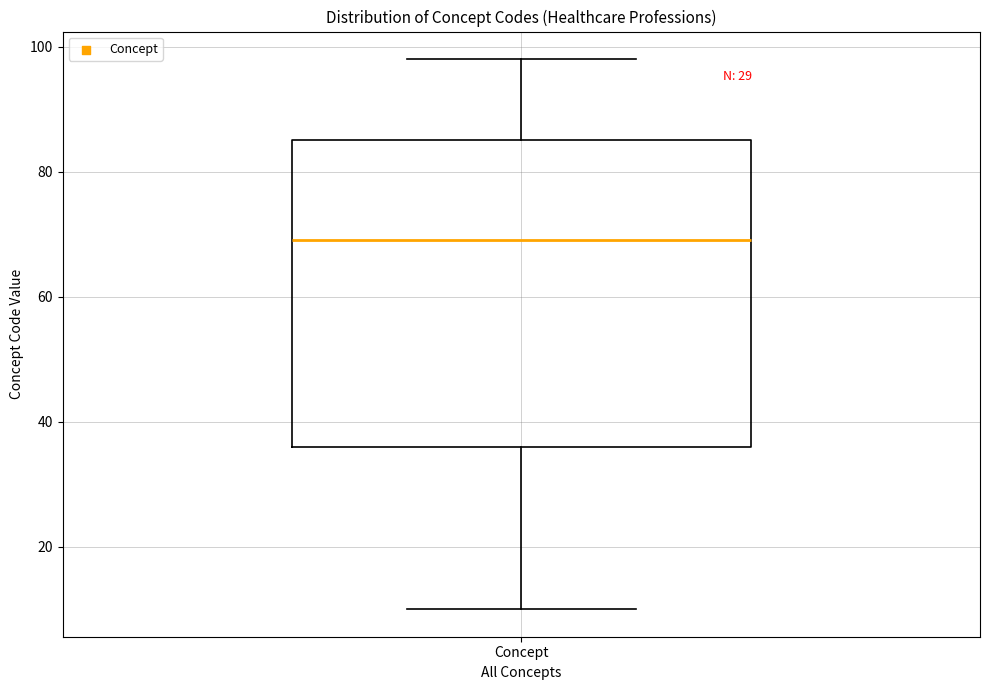

Read this box plot against the y-axis: the position of the median line, the range covered by the box, and the ends of both whiskers. The values are not printed on the chart, so give them approximately, as read against the axis.

median 70, box 36 to 86, whiskers 10 to 98